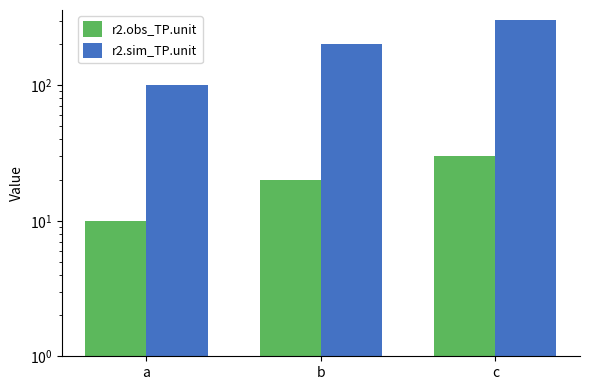

True or false: r2.obs_TP.unit has a value of 10 at a.

True